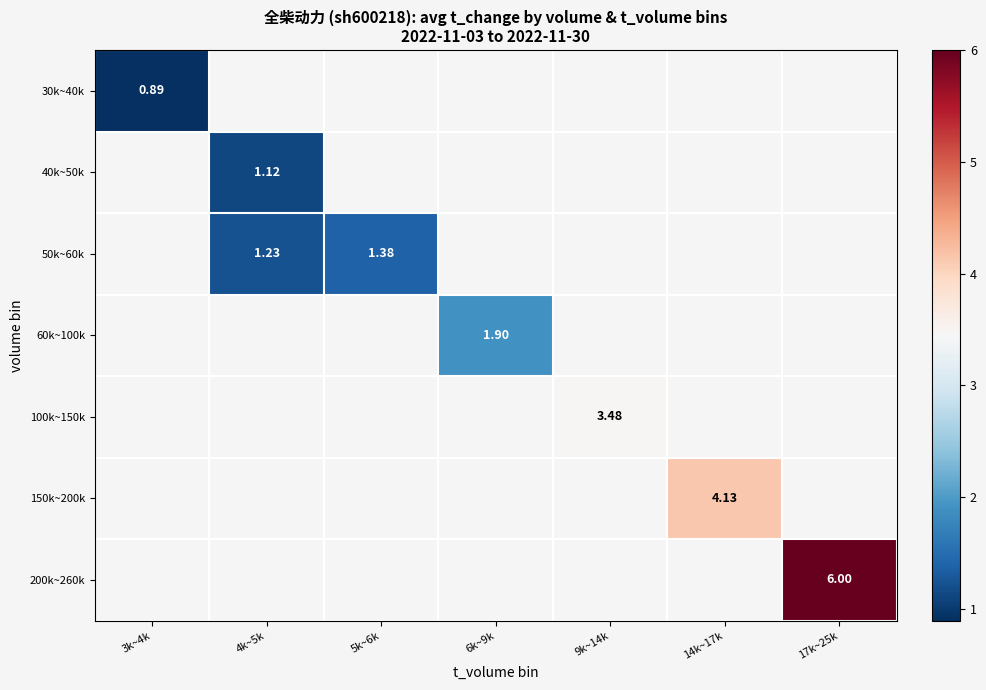

How many values in 200k~260k are above zero?

1